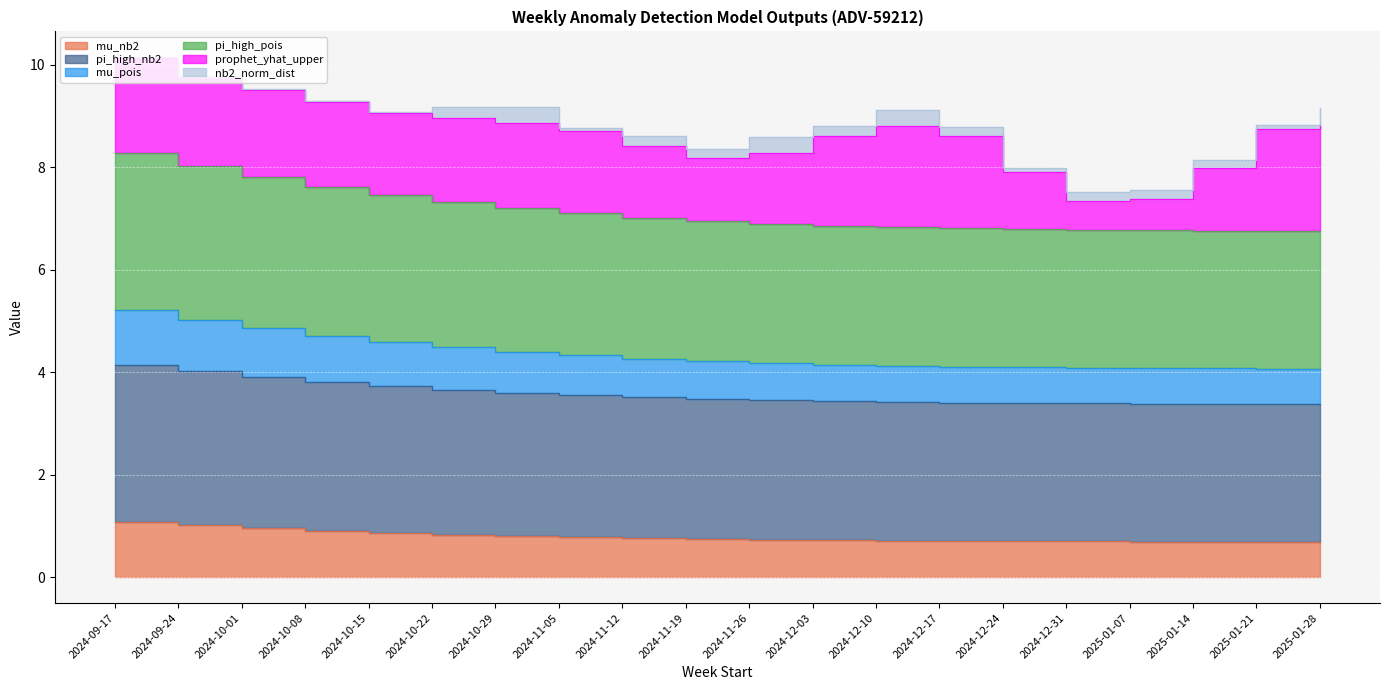

What is the difference between the pi_high_nb2 values at 2024-10-29 and 2024-12-17?

0.1